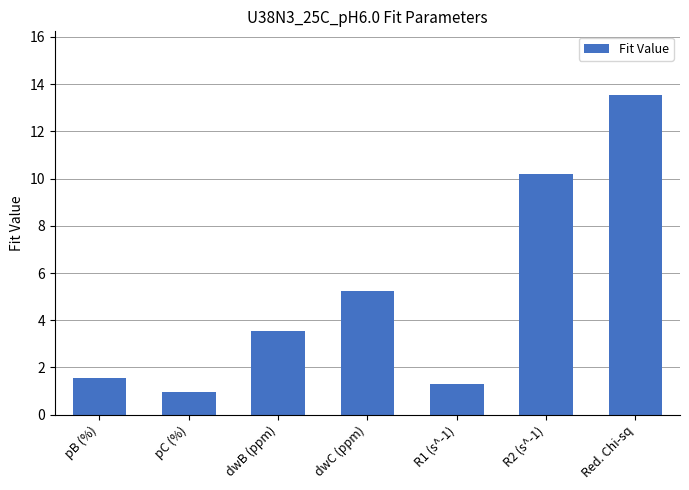

List the labels in order of value, smallest first.

pC (%), R1 (s^-1), pB (%), dwB (ppm), dwC (ppm), R2 (s^-1), Red. Chi-sq